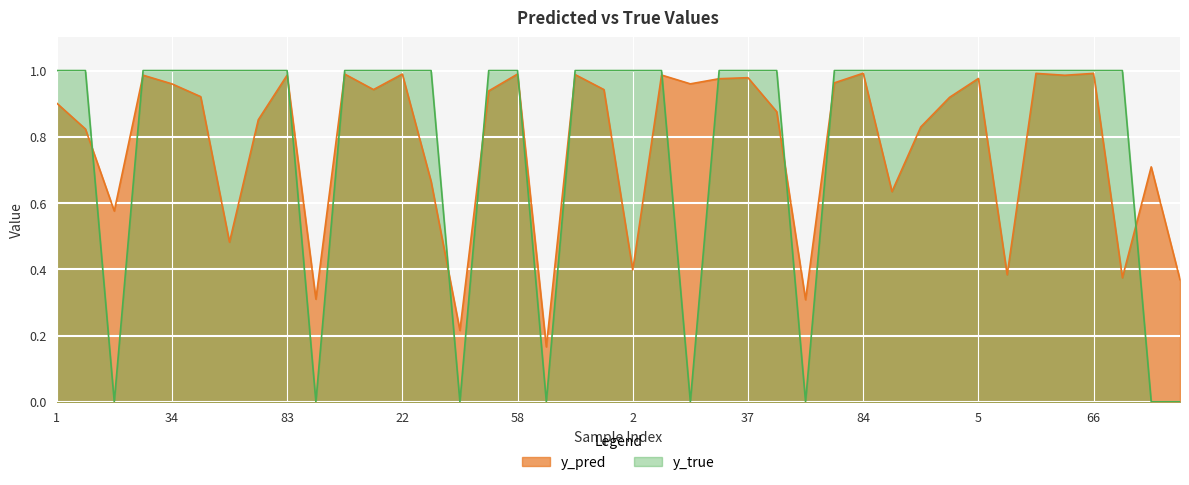

Is the value of y_pred at 88 greater than the value of y_true at 95?

No